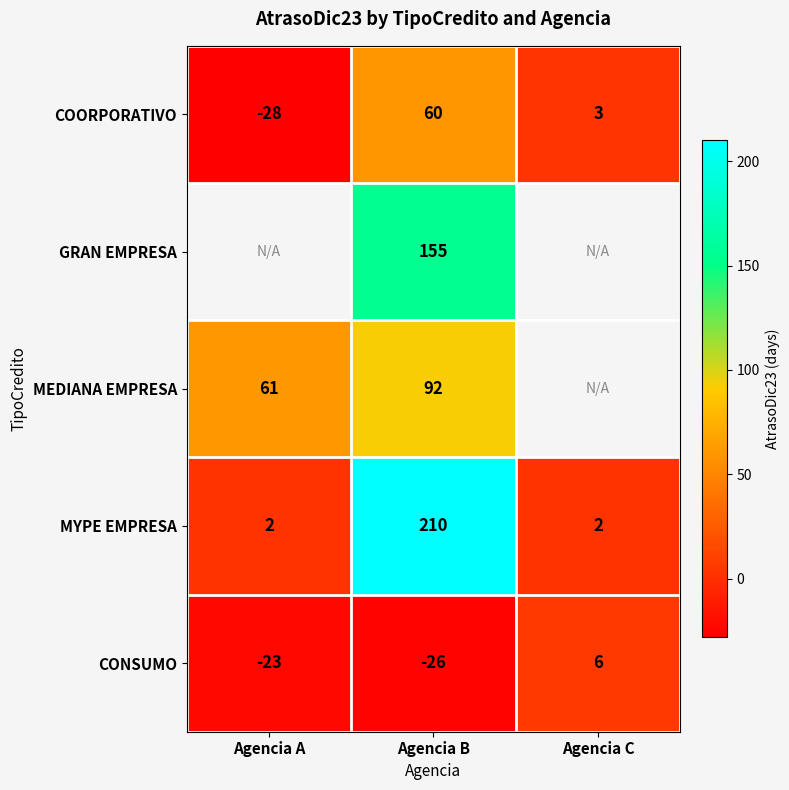

Which series changed the most between Agencia A and Agencia C?

COORPORATIVO